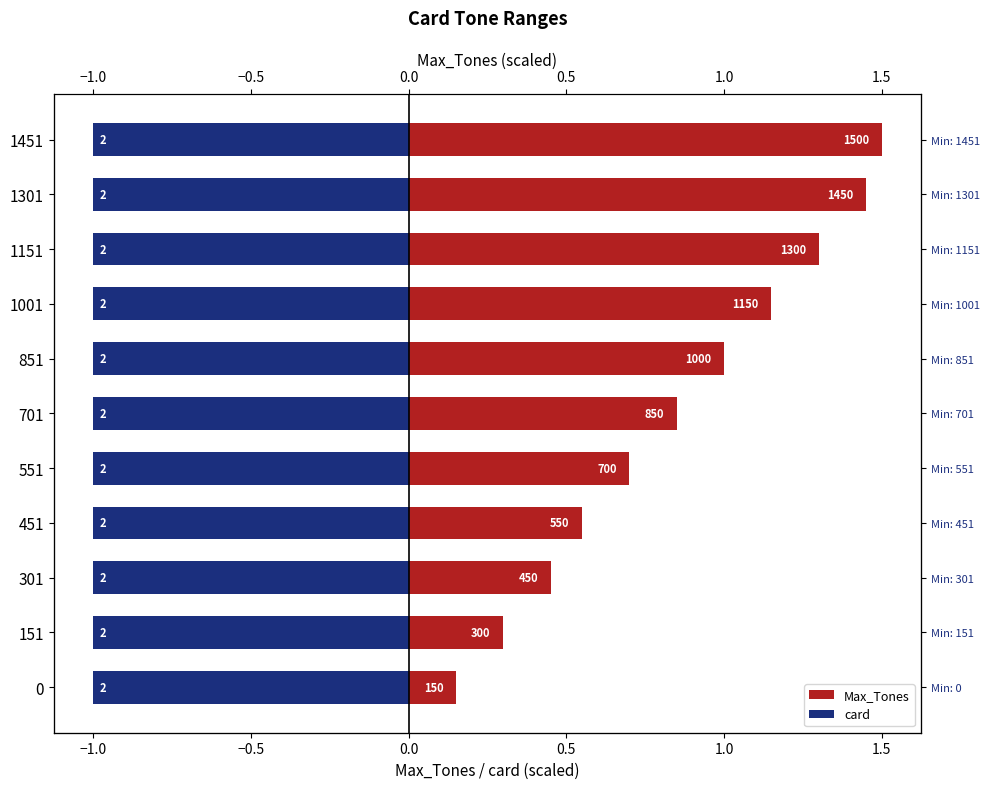

At how many categories does at least one series exceed 0?

11